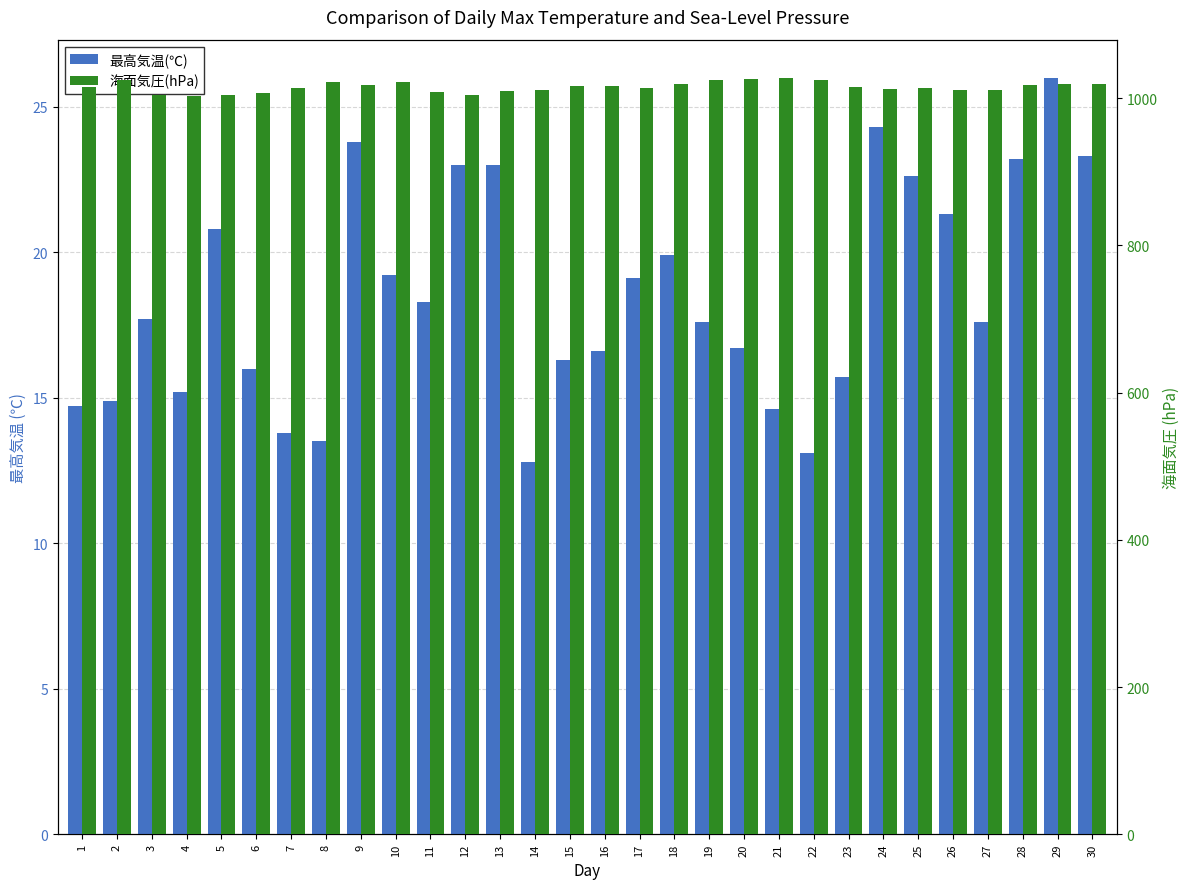

Which series changed the most between 5 and 9?

海面気圧(hPa)